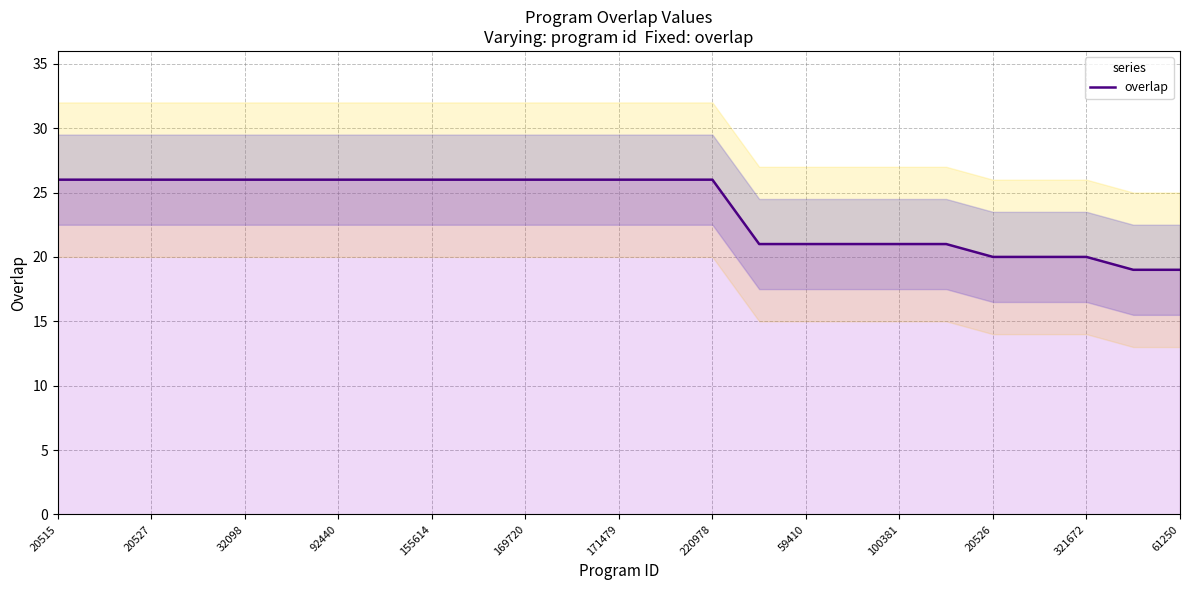

True or false: there are more than 0 points higher than both neighbors.

False